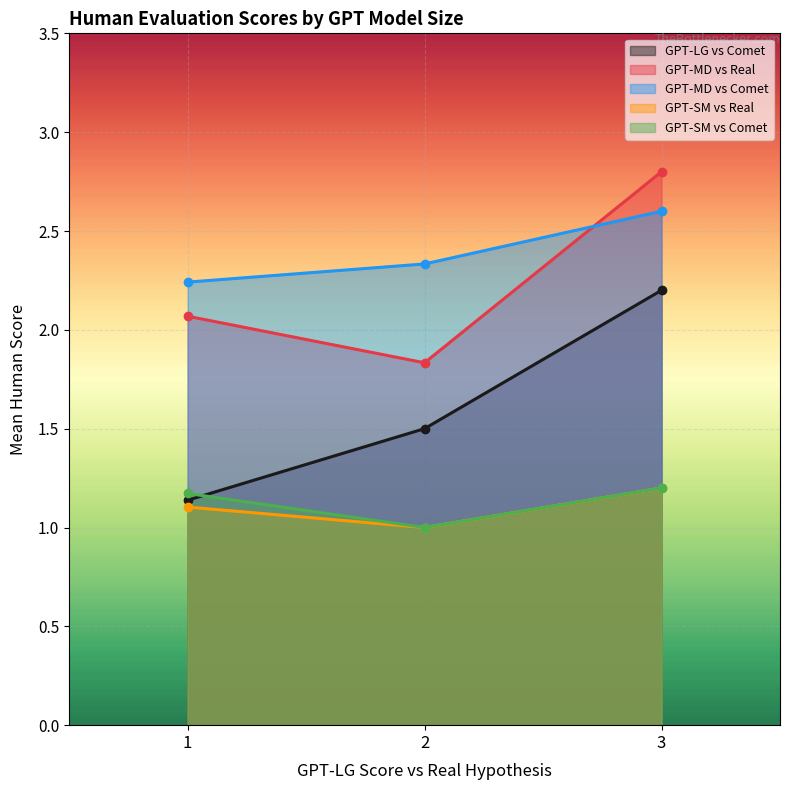

Which series ends up on top after the final intersection of GPT-LG vs Comet and GPT-MD vs Real?

GPT-MD vs Real